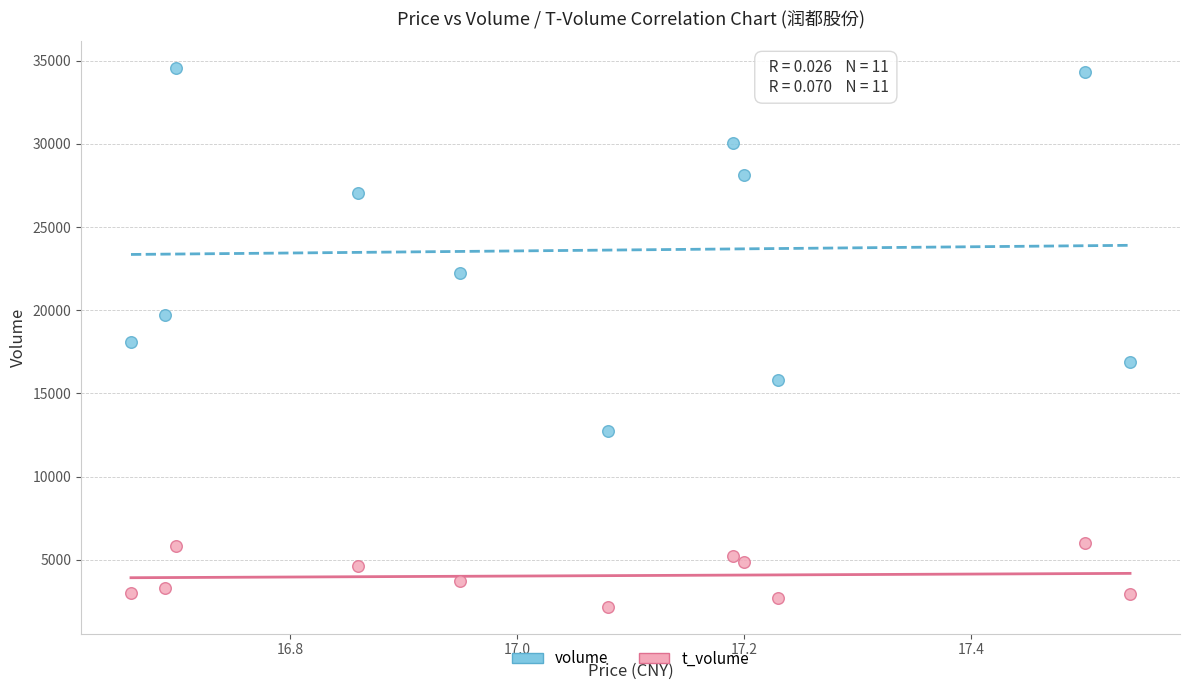

What are all the series names shown in the legend?

volume, t_volume